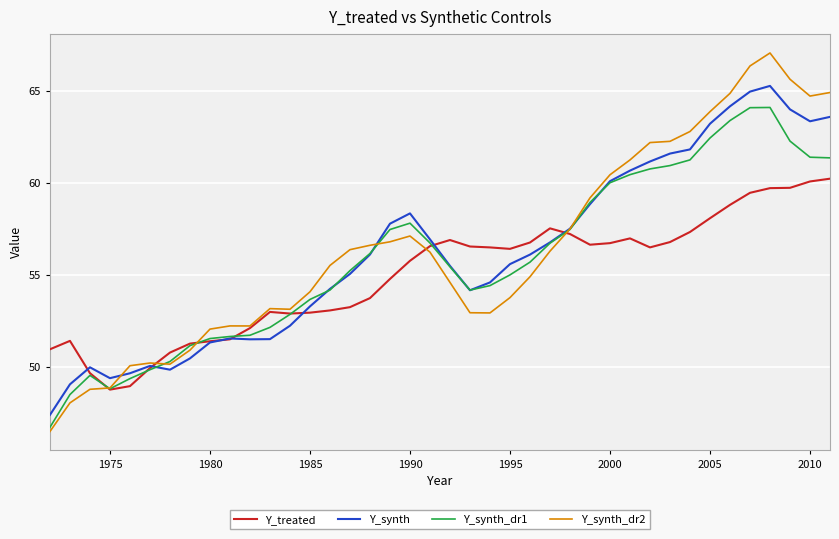

True or false: Y_synth_dr1 has more than 0 points higher than both neighbors.

True